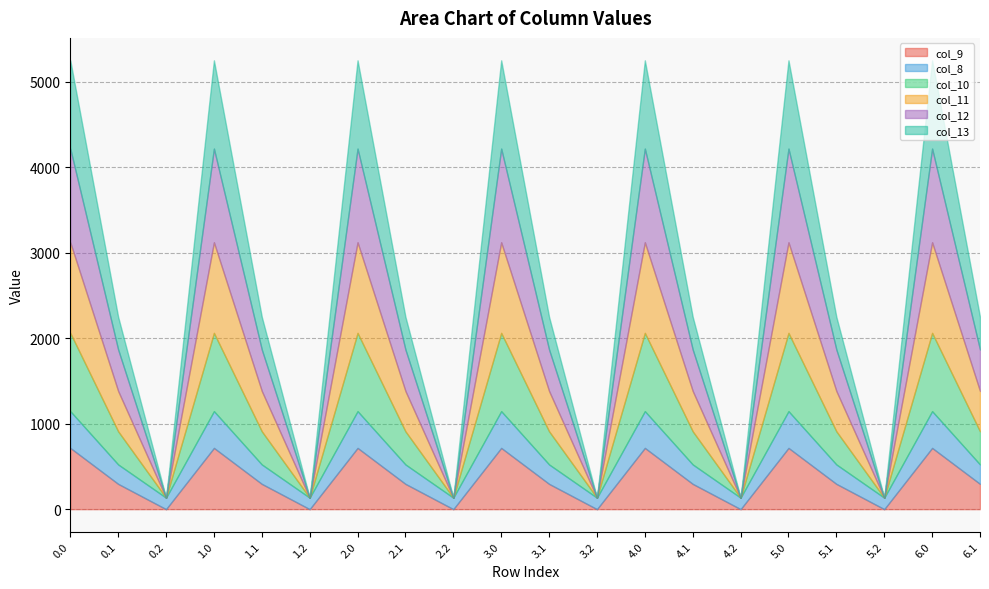

Which series changed the most between 0.2 and 5.1?

col_12